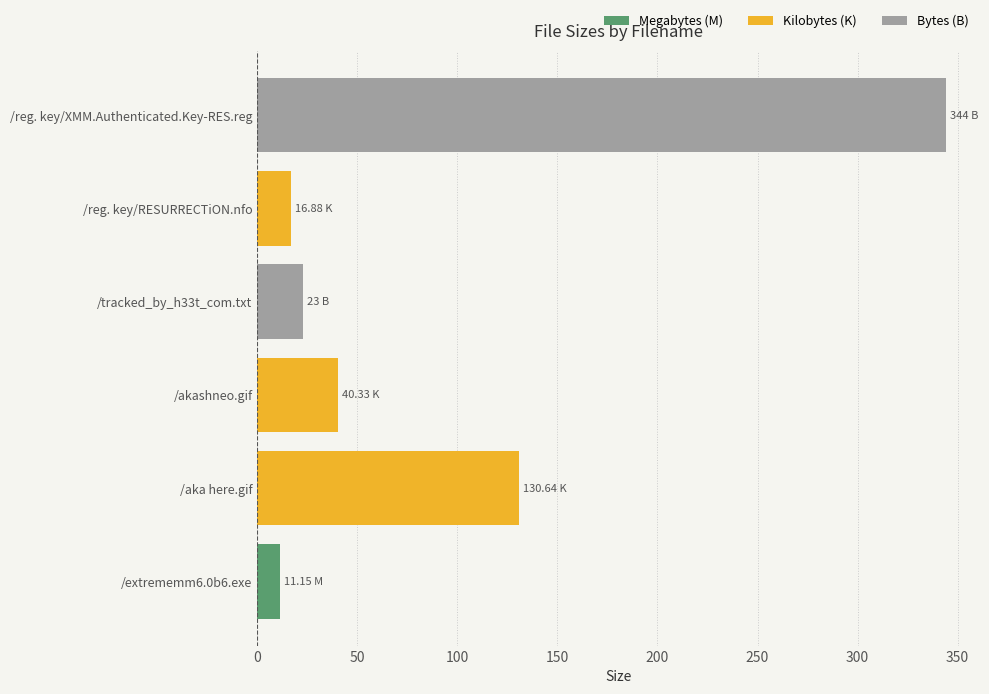

What is the difference between the maximum and second lowest values?

327.1